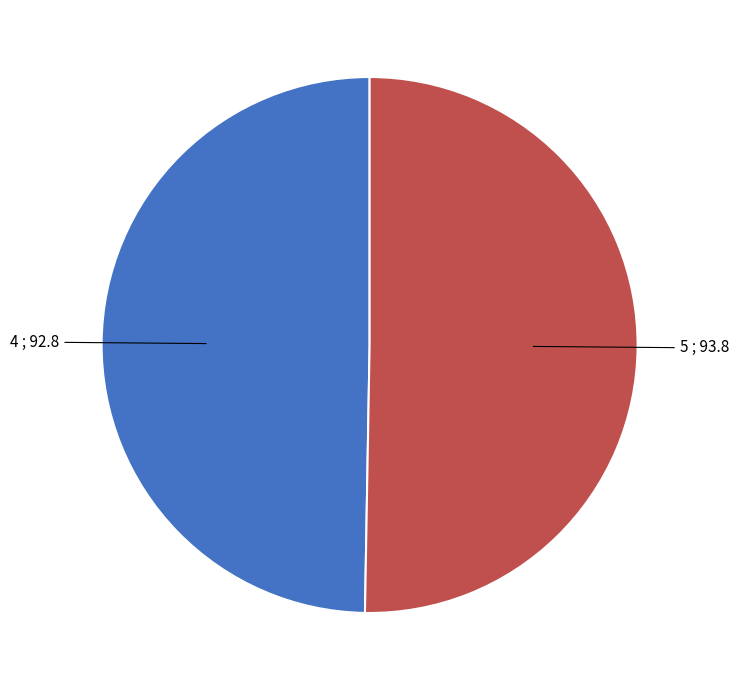

Does any single category account for the majority?

Yes